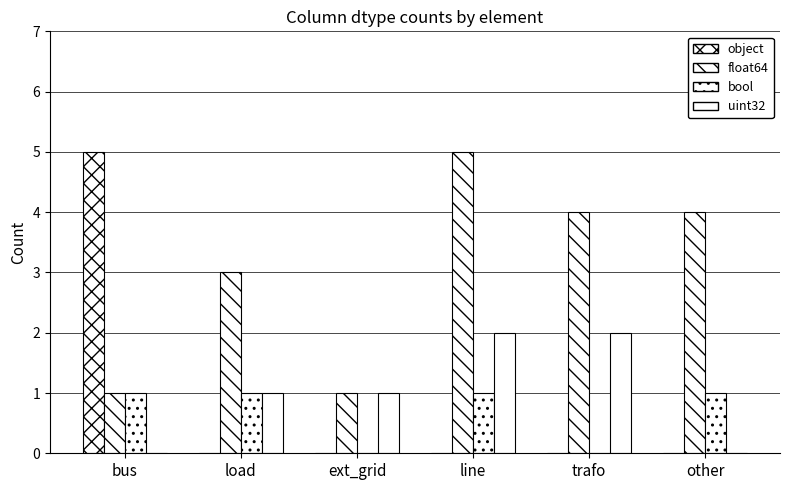

Rank the categories by uint32 value from highest to lowest.

line, trafo, load, ext_grid, bus, other